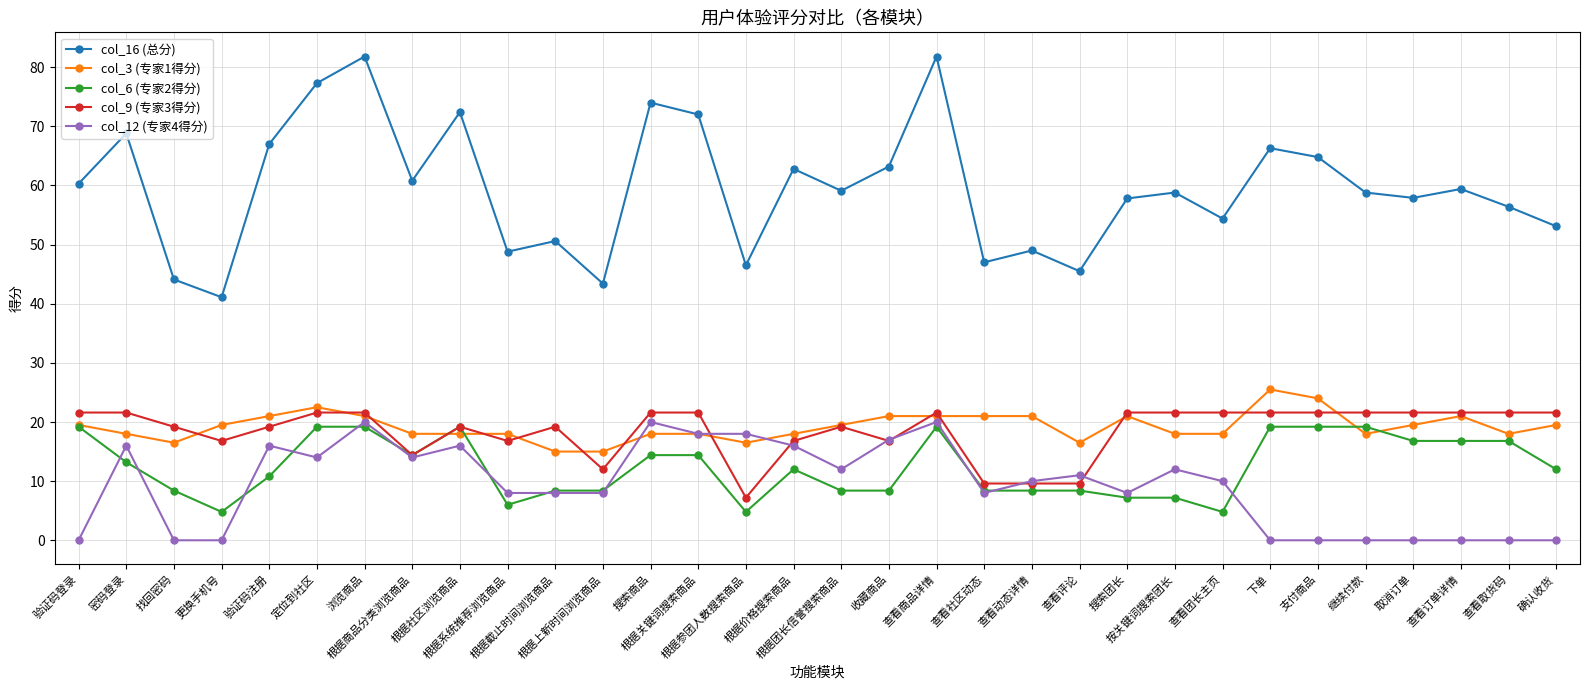

What are all the series names shown in the legend?

col_16 (总分), col_3 (专家1得分), col_6 (专家2得分), col_9 (专家3得分), col_12 (专家4得分)